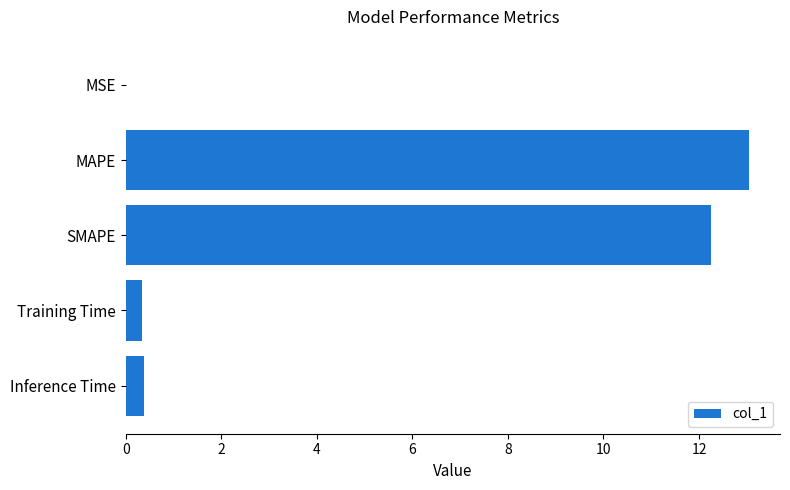

What is the change in value from MAPE to Inference Time?

-12.7